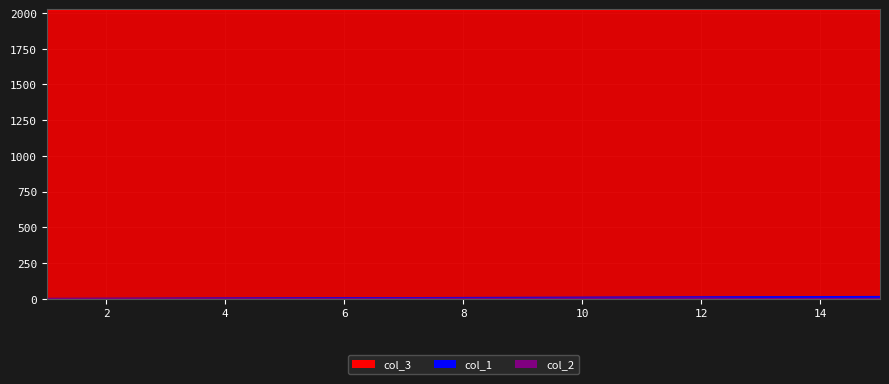

Which series changed the most between 10 and 15?

col_1